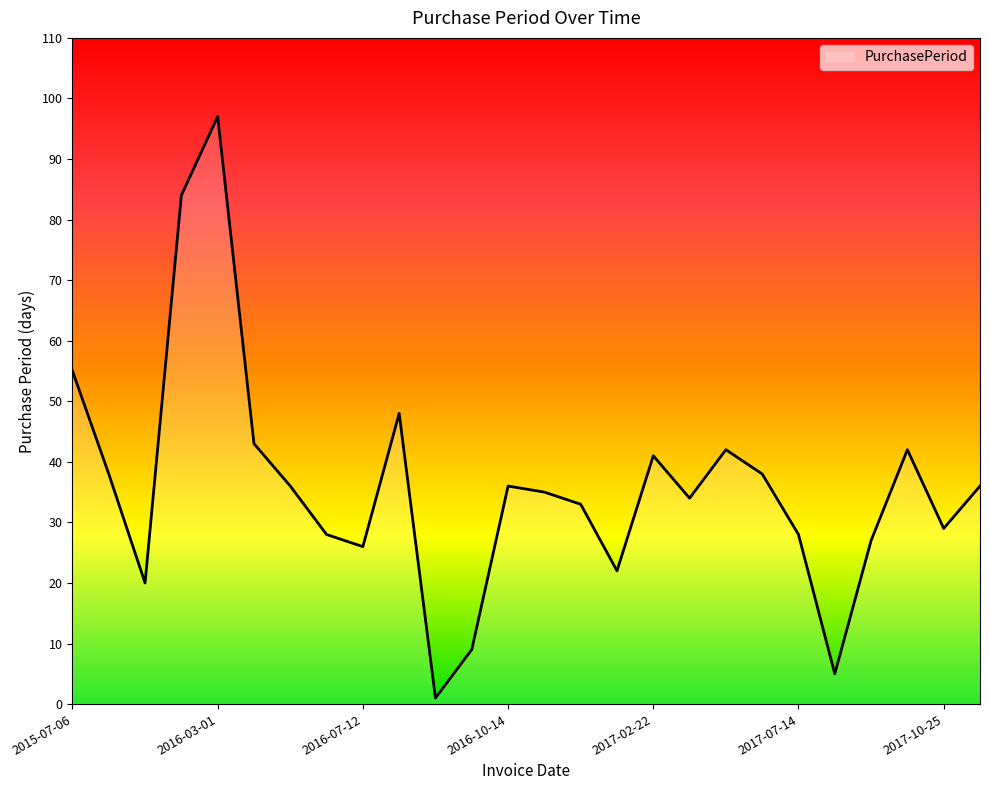

What is the difference between the maximum and minimum values?

96